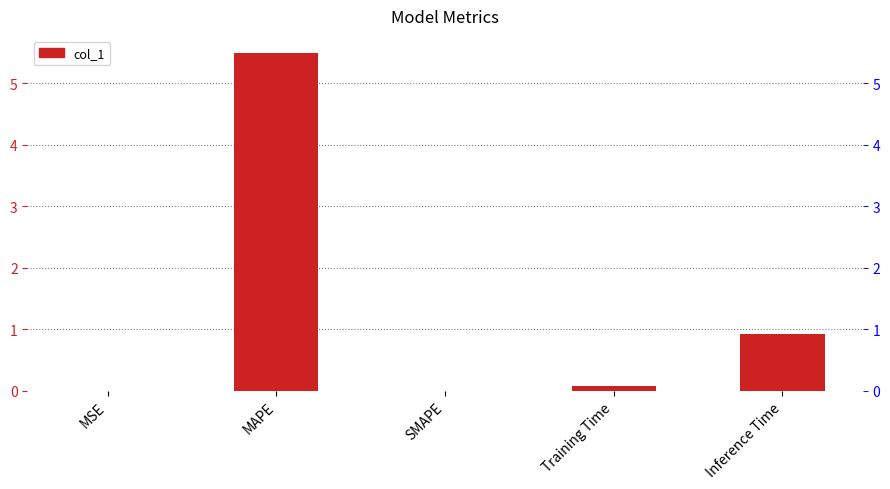

Between SMAPE and Inference Time, which is larger?

Inference Time